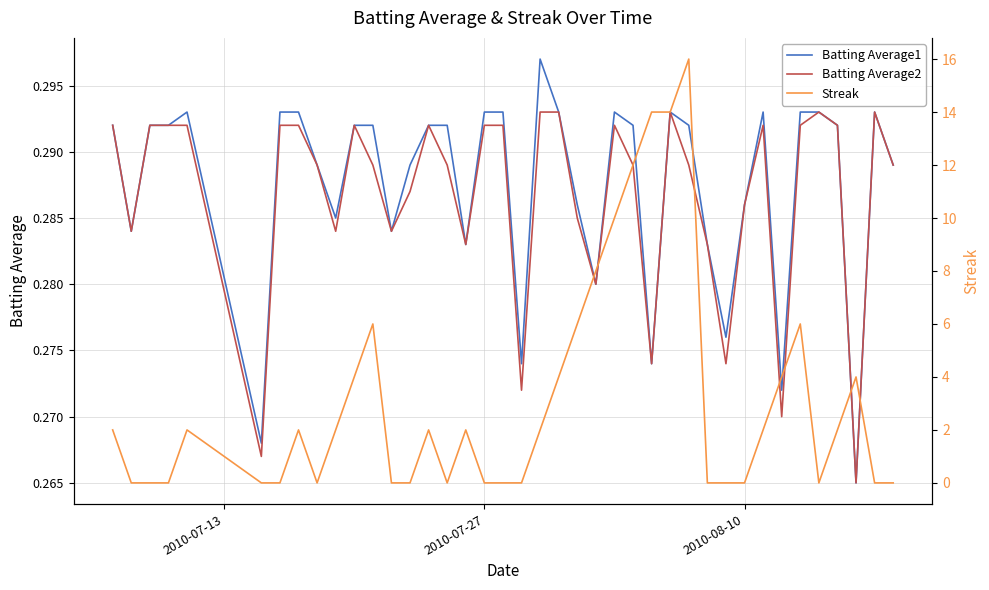

Rank the series by their maximum value, from highest to lowest.

Streak, Batting Average1, Batting Average2